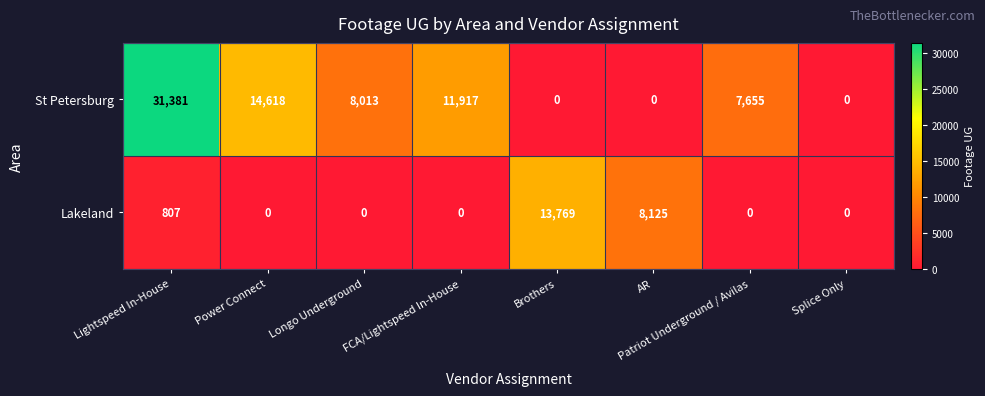

Rank the series by their average value, from highest to lowest.

St Petersburg, Lakeland